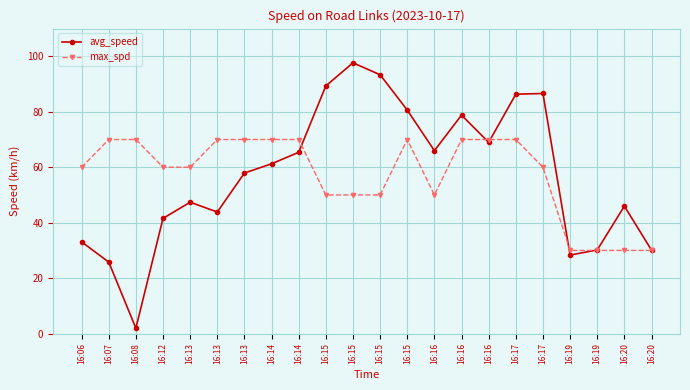

At which category is the sum across all series the highest?

16:17